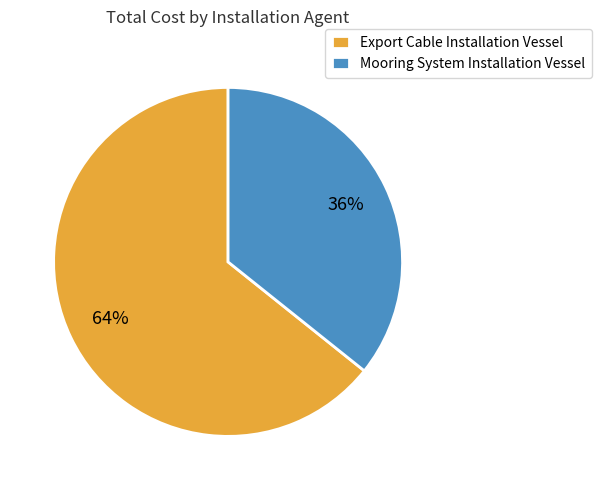

Count the number of slices in the pie.

2